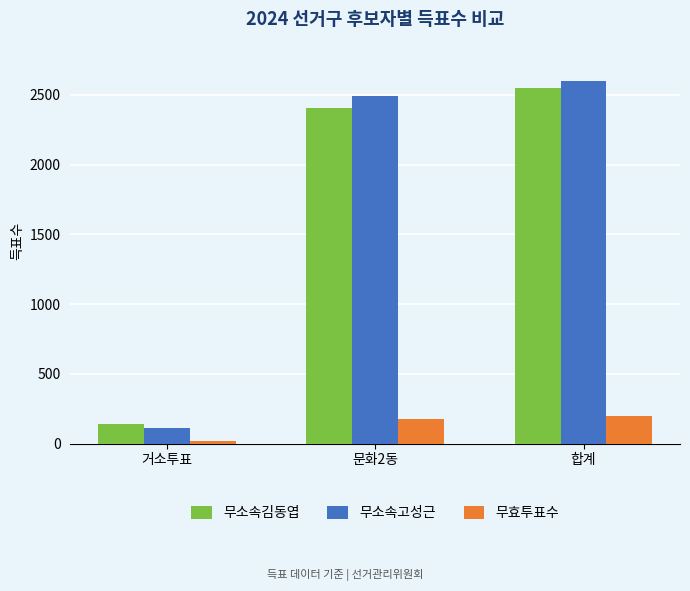

Which category has the lowest value across all series?

거소투표